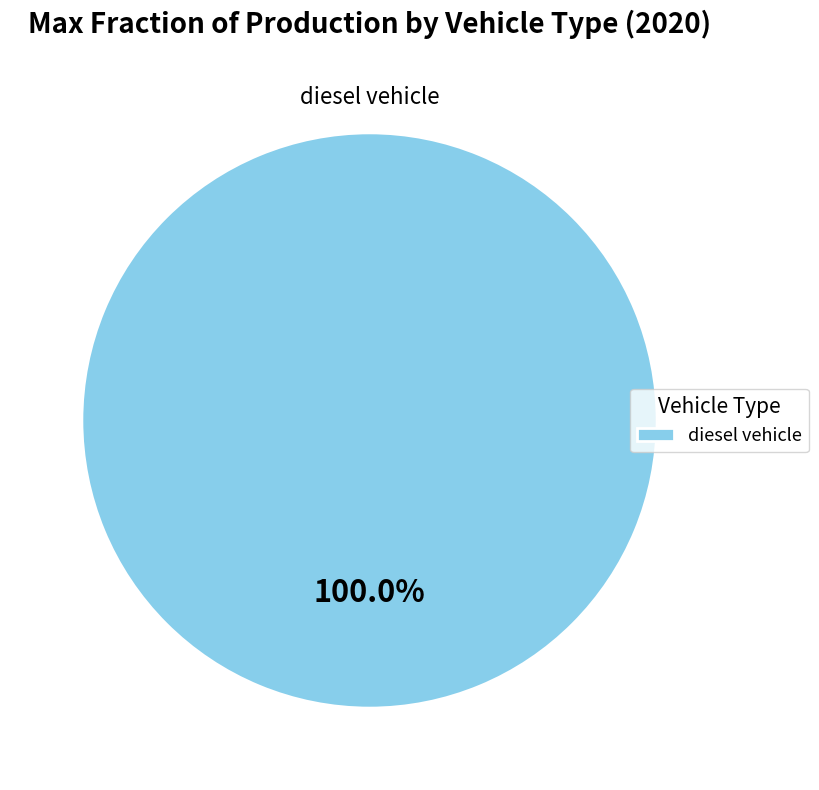

Is there a majority slice in this chart?

Yes